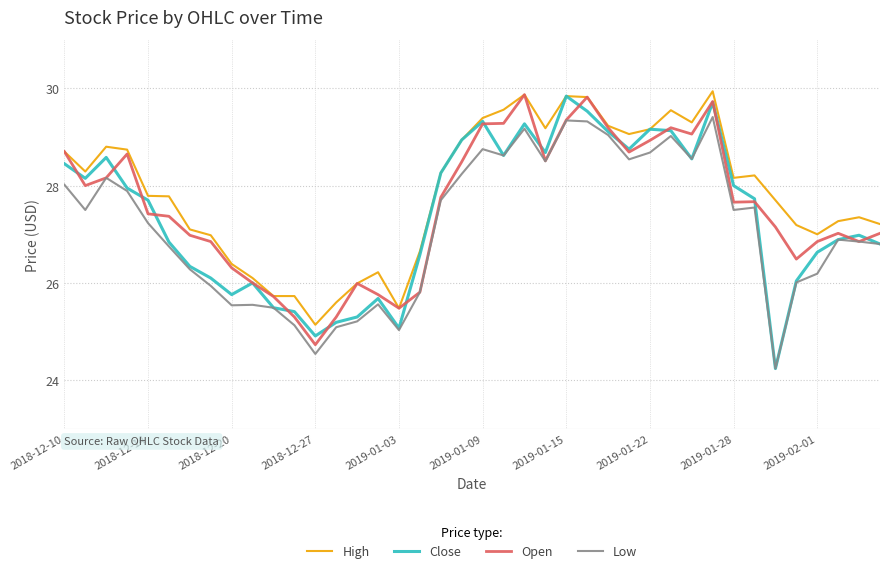

What is the difference between the maximum and minimum values in the Close series?

5.6